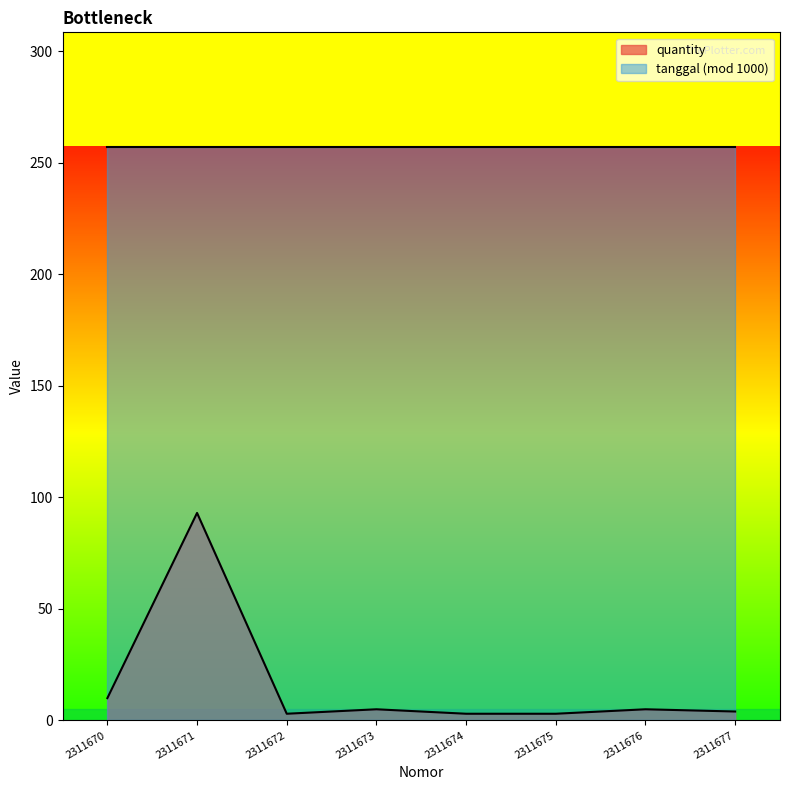

How many values are below 5?

4